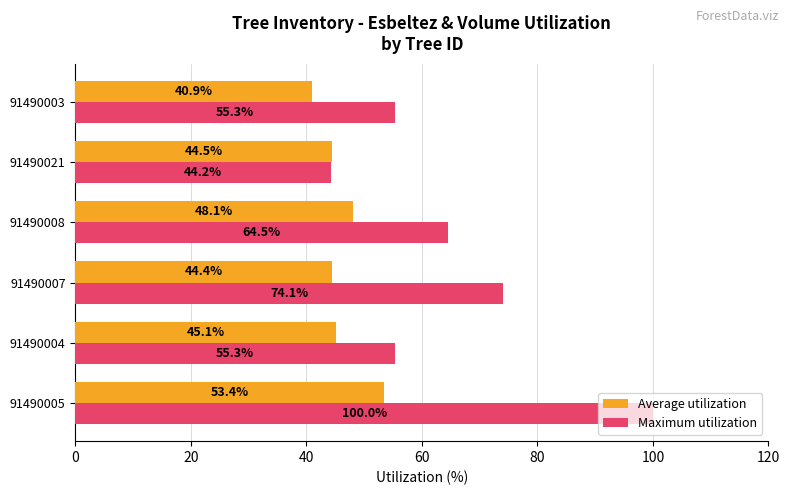

Count the number of data series in this chart.

2